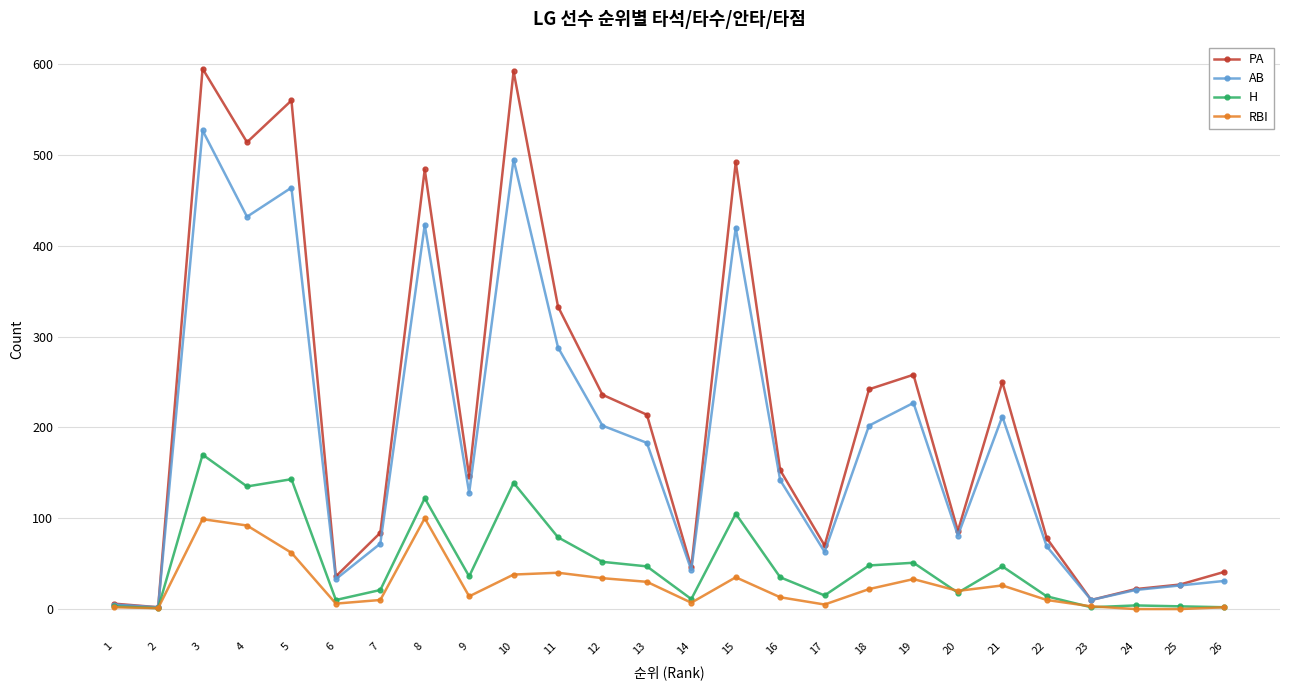

How many data points in PA are less than 153?

13